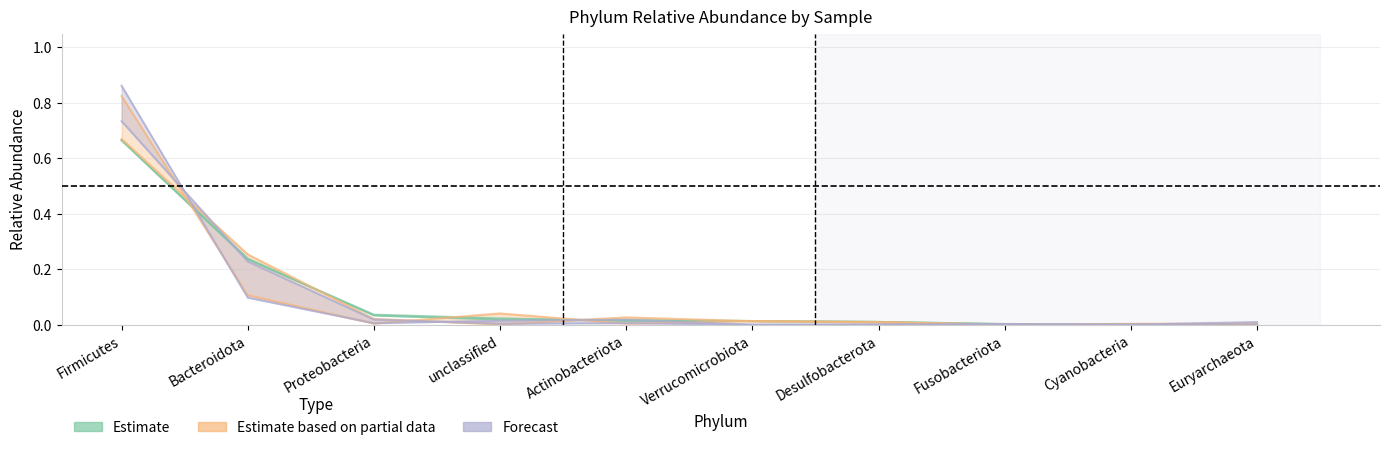

Which series has the largest total across all categories?

Partial (M01)